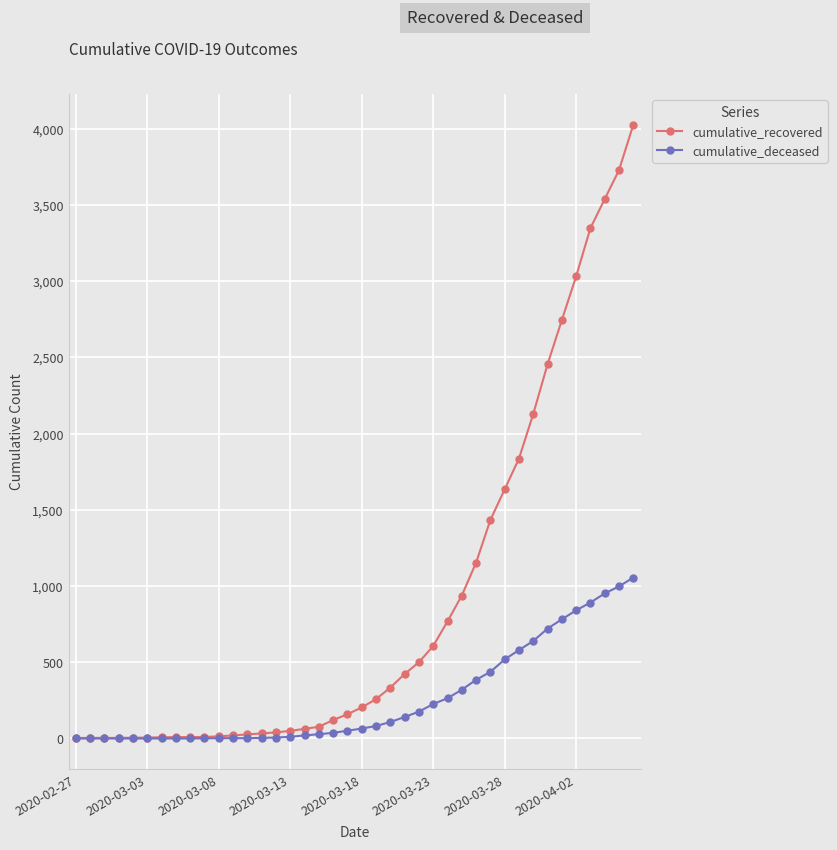

Which series has the largest total across all categories?

cumulative_recovered